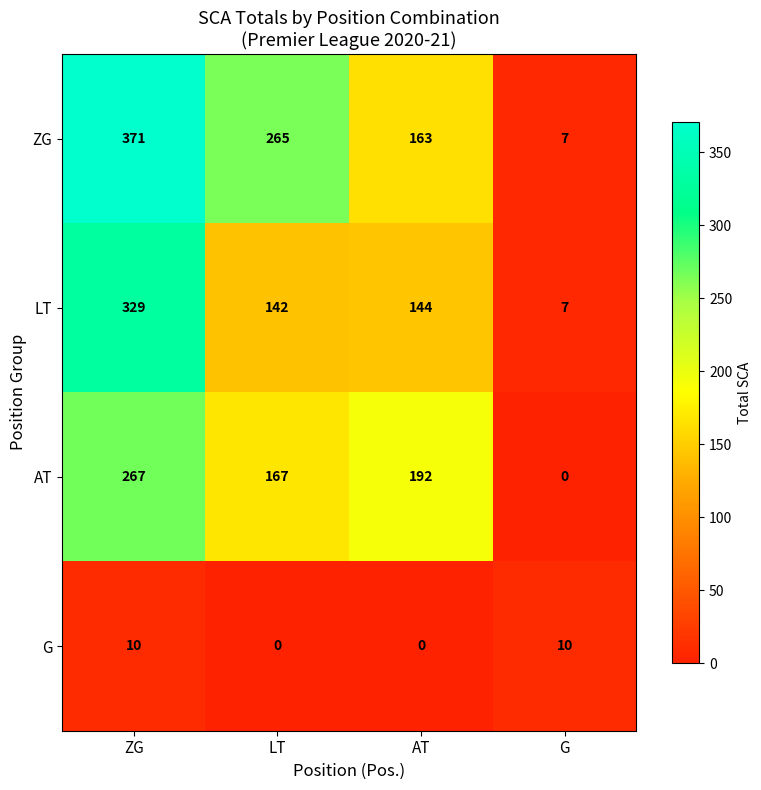

At how many categories does at least one series exceed 64?

3